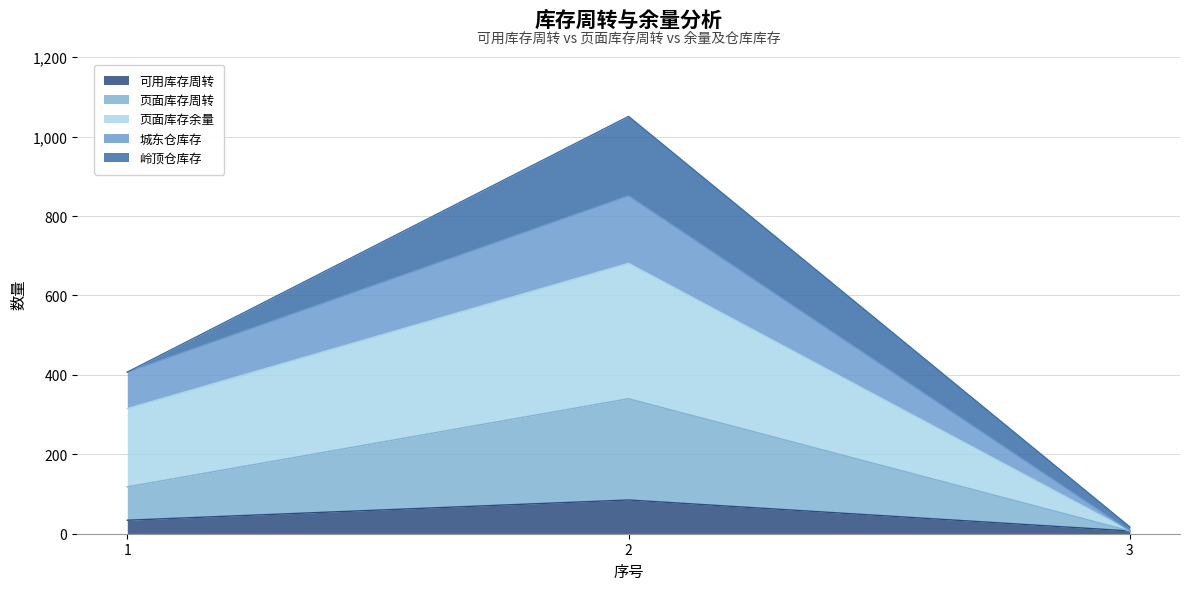

At which label does 可用库存周转 first exceed 34?

2